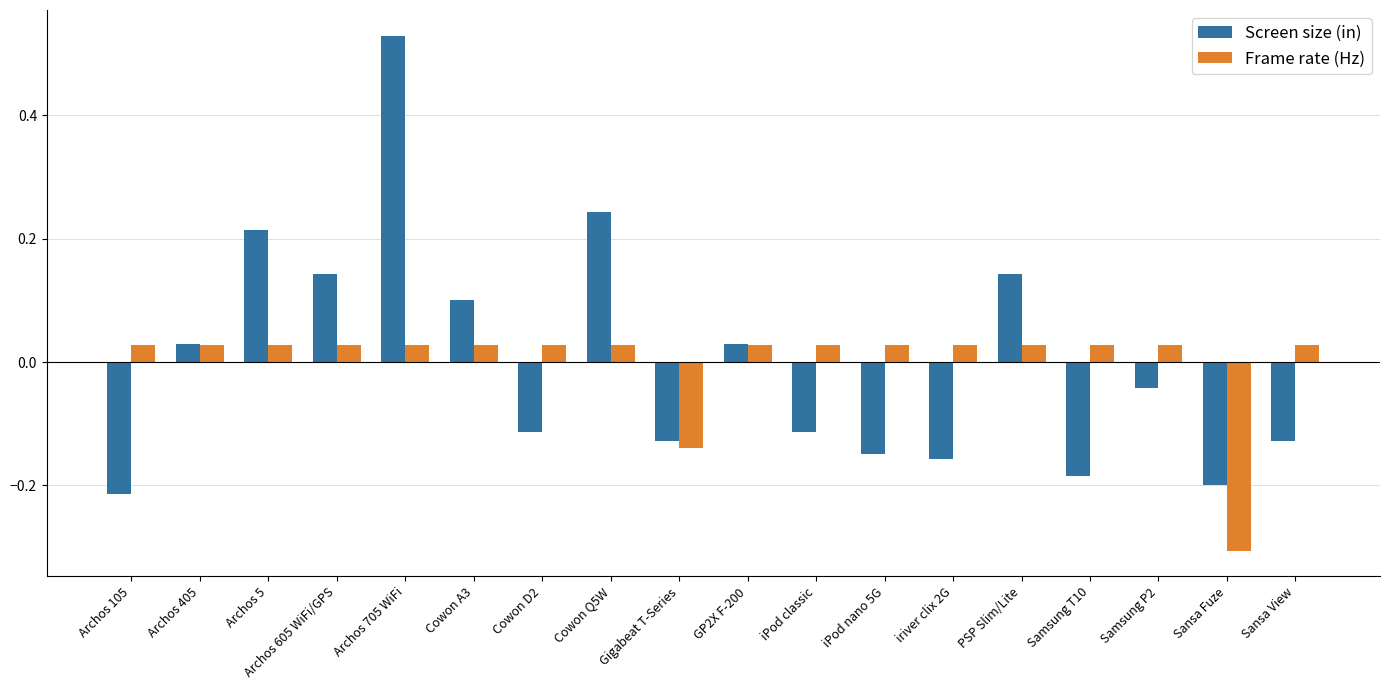

What is the label of the 5th bar from the left?

Archos 705 WiFi